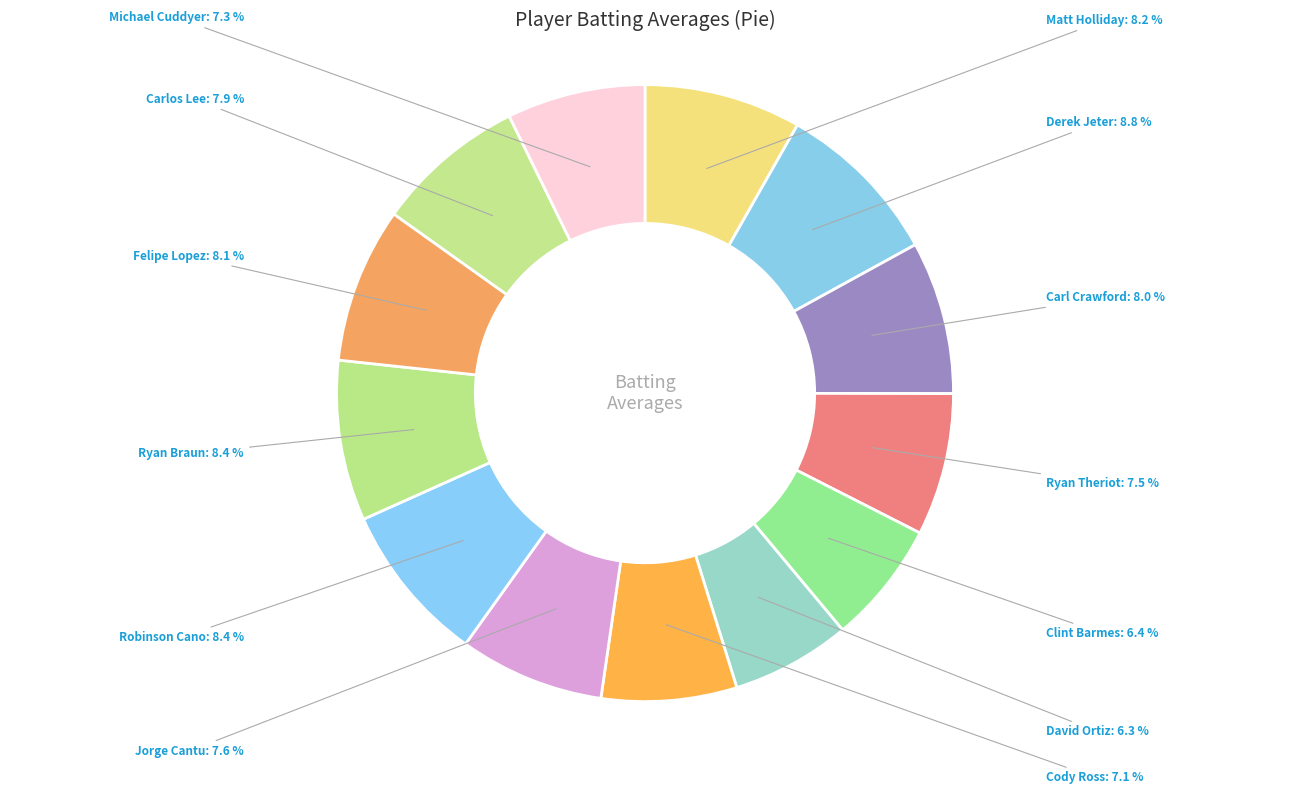

Count the number of slices in the pie.

13